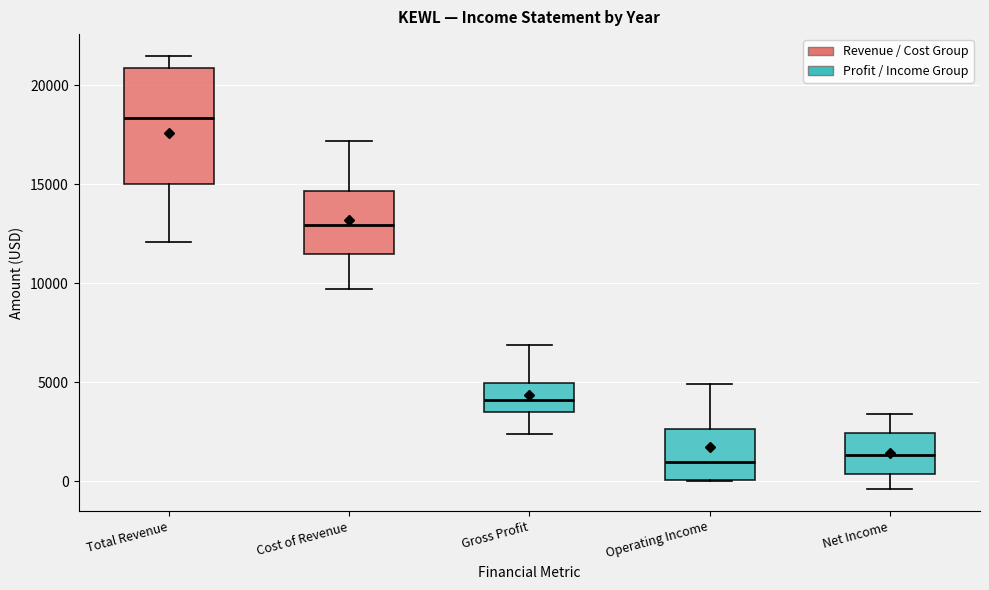

Comparing the boxes themselves (not the whiskers), which one is the tallest?

Total Revenue